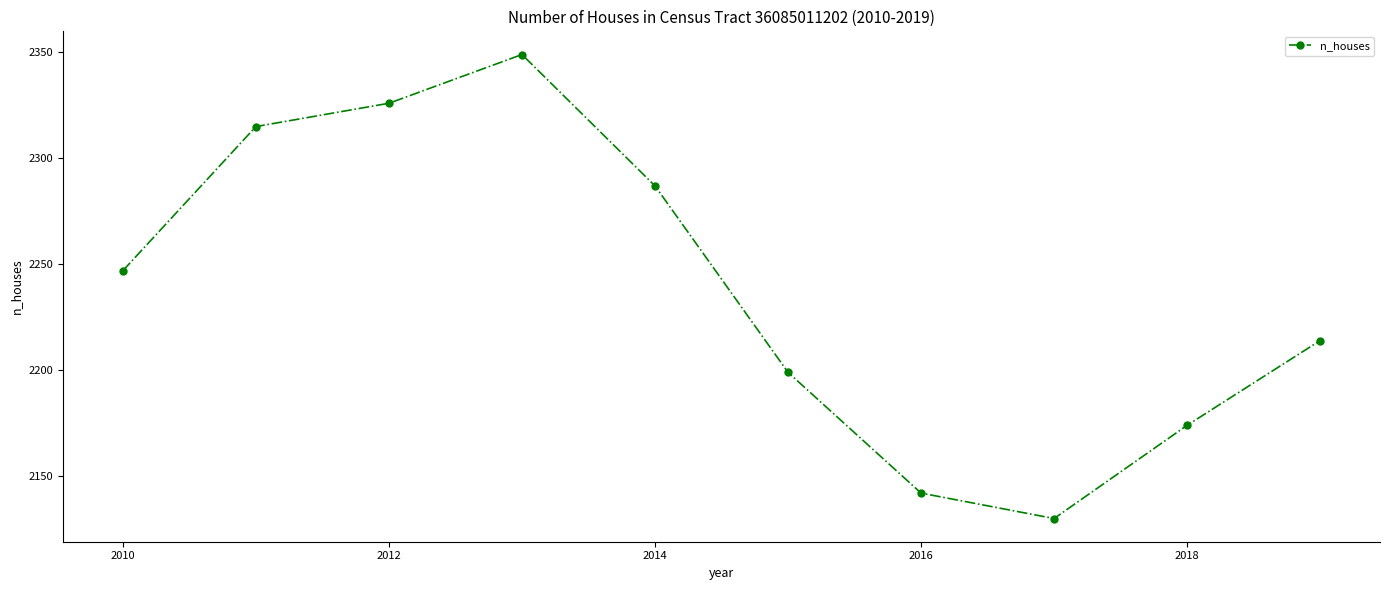

What is the maximum value shown in the chart?

2349